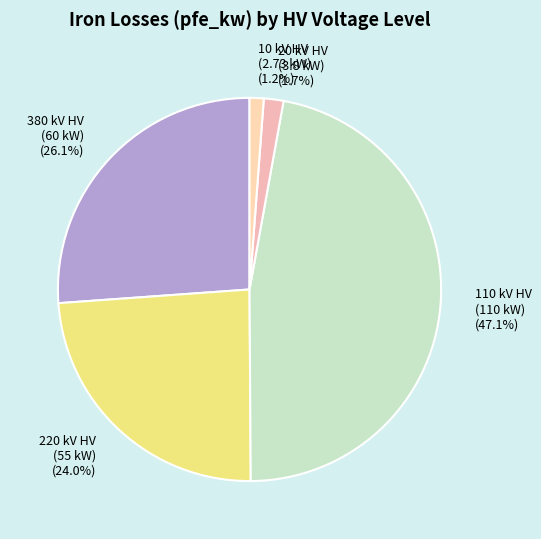

How much of the chart is everything except 220 kV HV (55 kW)?

76.0%